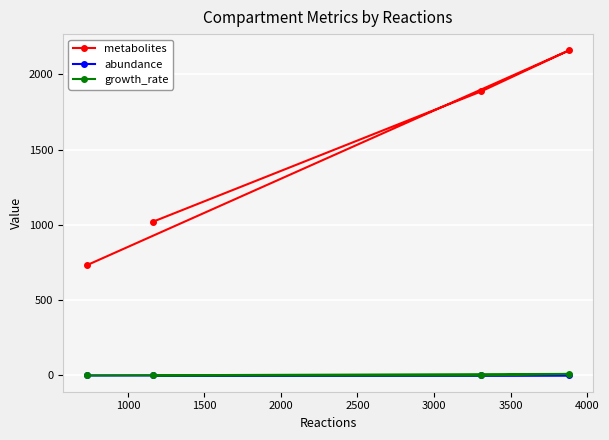

What is the value of the metabolites point at the 3rd from the left?

1887.0